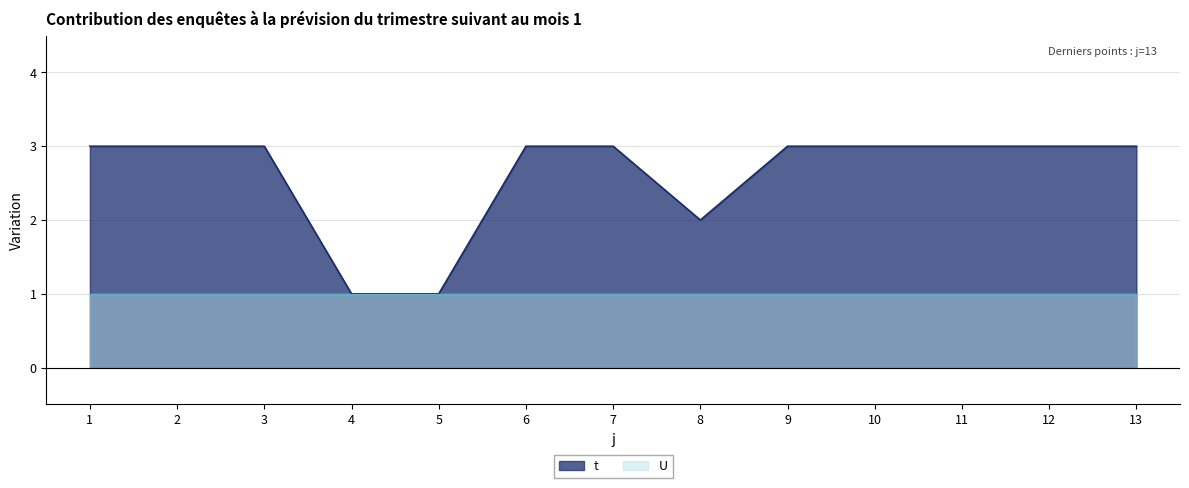

Reading right to left, what are all the values shown in this chart?

13=3	12=3	11=3	10=3	9=3	8=2	7=3	6=3	5=1	4=1	3=3	2=3	1=3